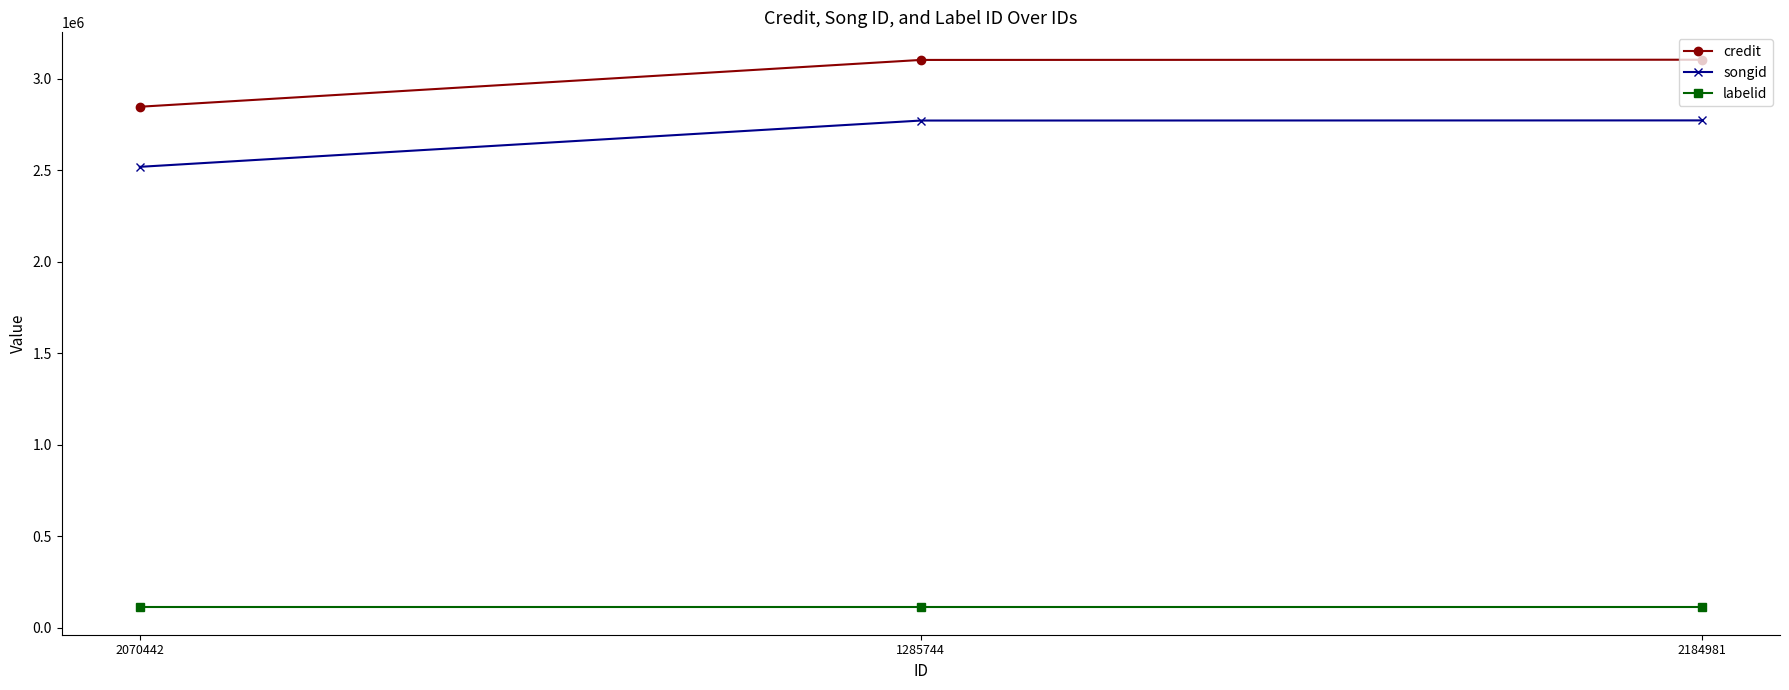

At which label is songid closest to 2645677?

1285744